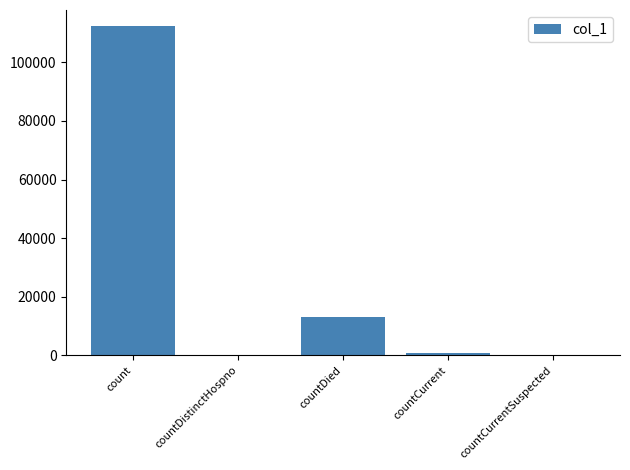

The chart shows a value of 0 at countCurrentSuspected. True or false?

True